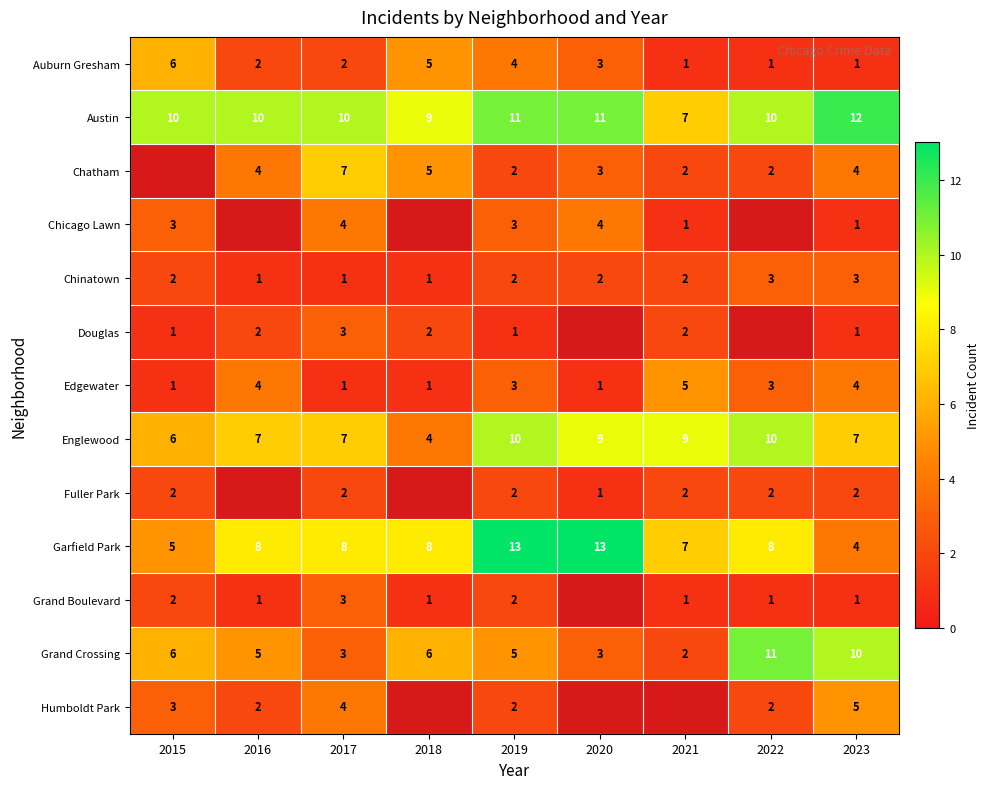

Which label corresponds to the smallest value in the chart?

2021